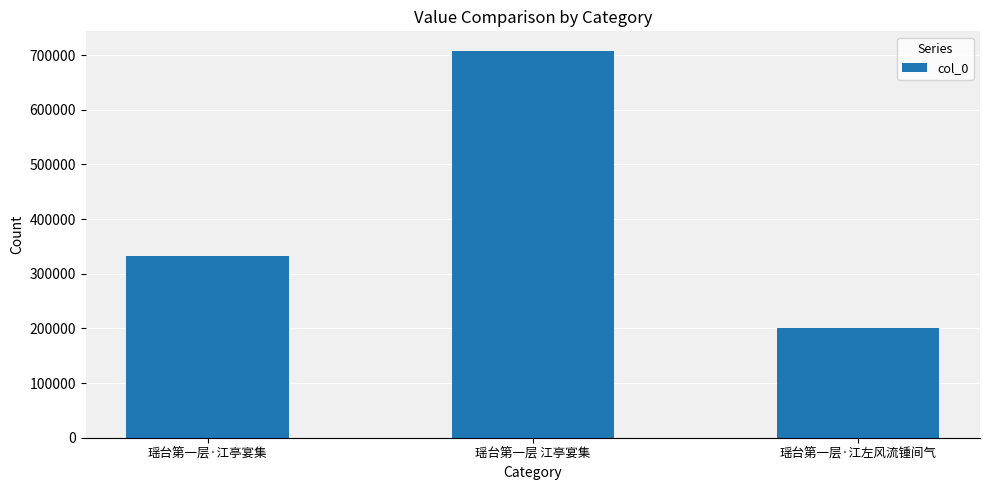

True or false: the data shows 201216 at 瑶台第一层·江左风流锺间气.

True